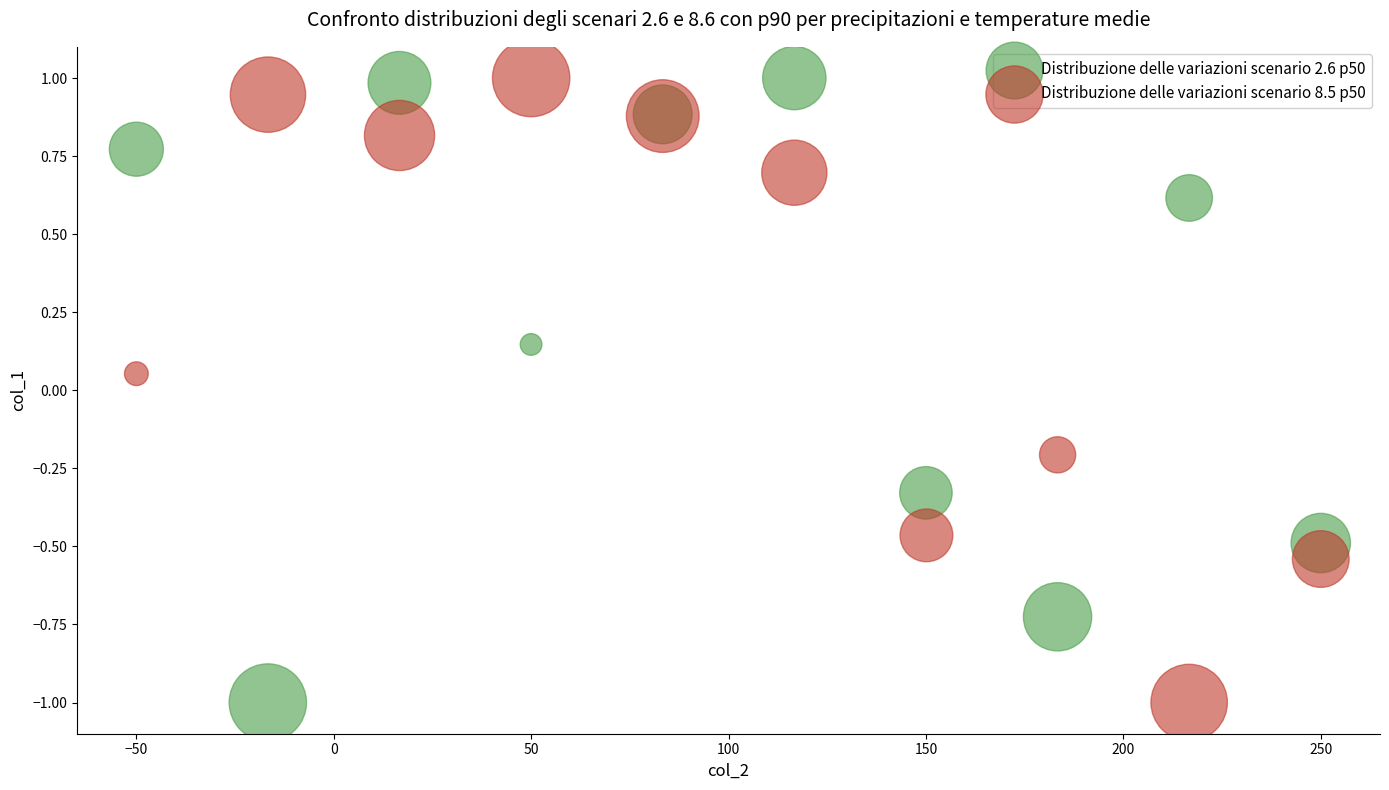

What are all the series names shown in the legend?

Distribuzione delle variazioni scenario 2.6 p50, Distribuzione delle variazioni scenario 8.5 p50